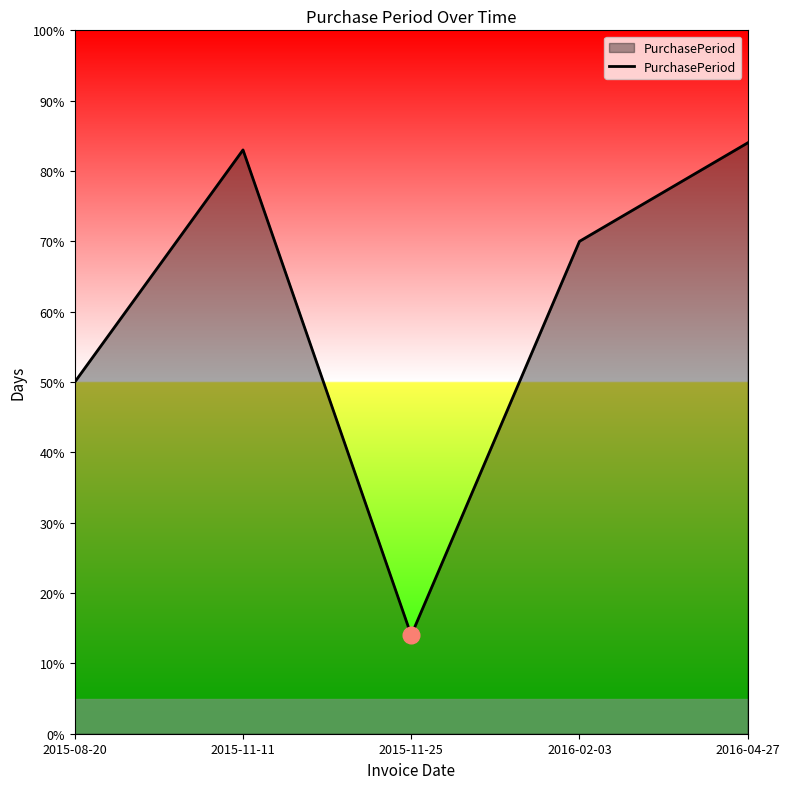

How many lines are shown in the chart?

1